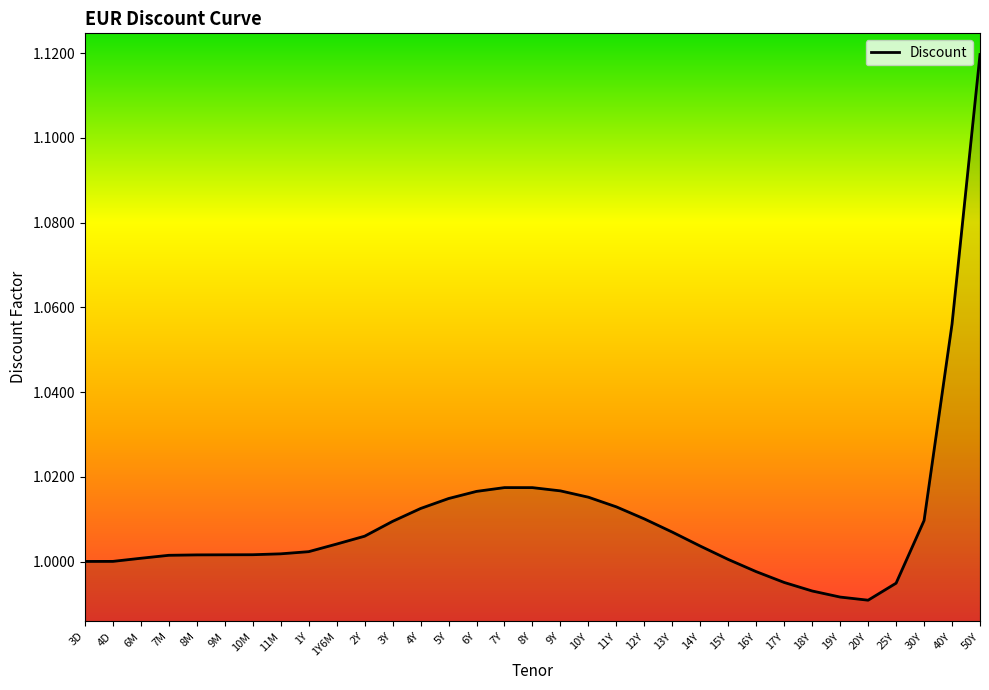

Approximately how many times larger is the value at 1Y6M compared to 50Y?

0.9